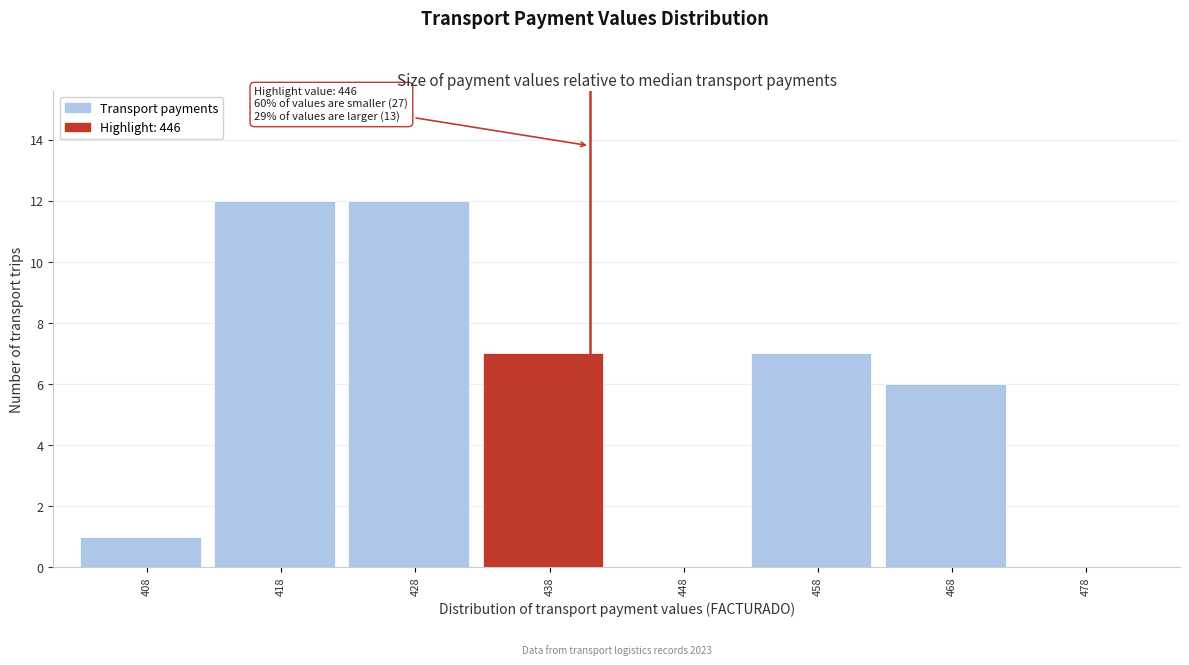

Reading left to right, list all the values displayed in this chart.

408=1	418=12	428=12	438=7	448=0	458=7	468=6	478=0